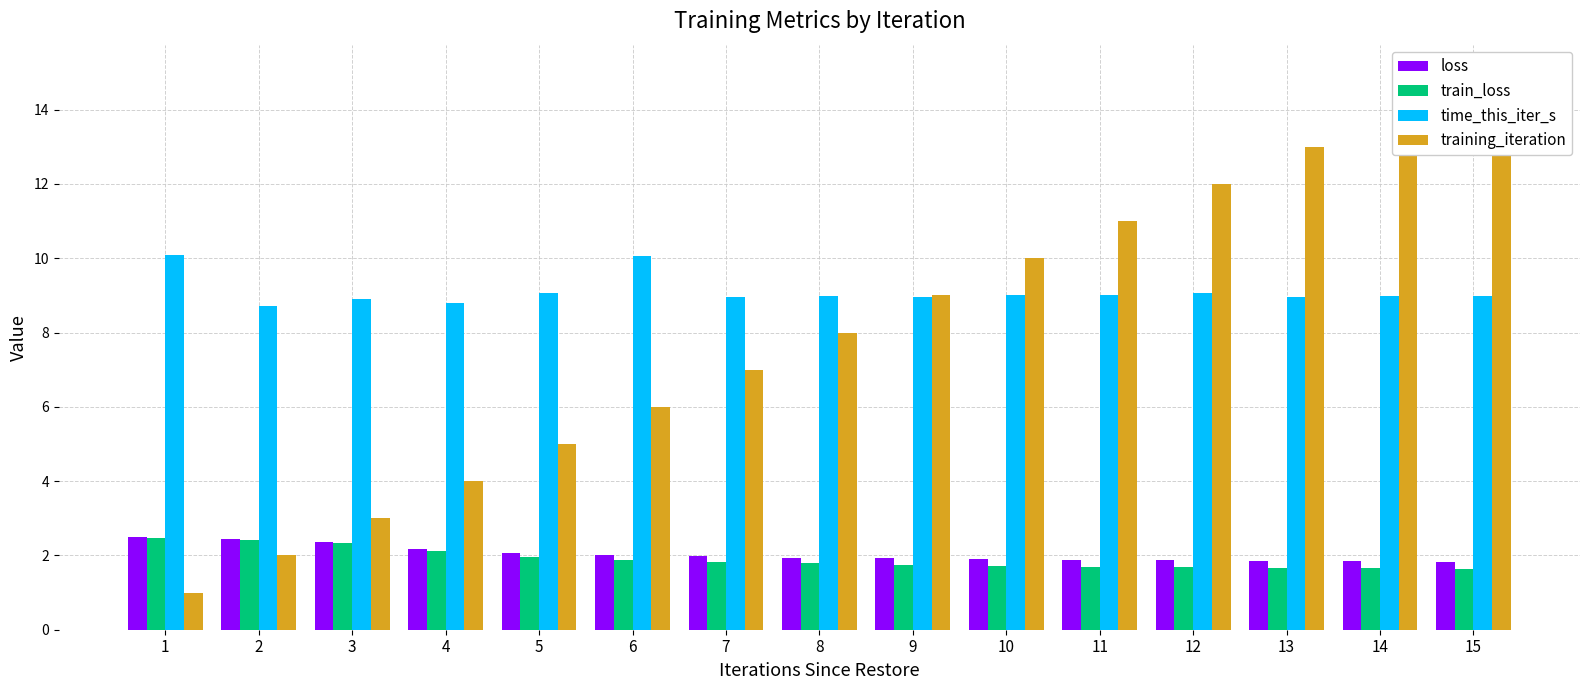

How many values in the training_iteration series are below 8?

7